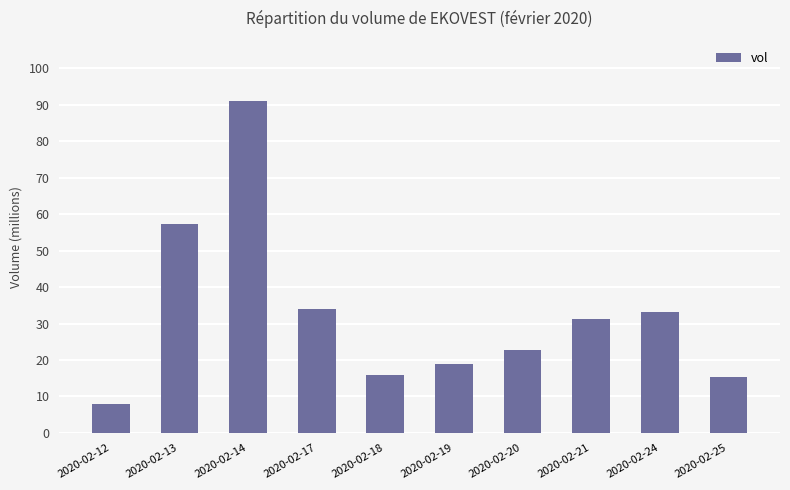

What is the approximate value at 2020-02-14?

91.1